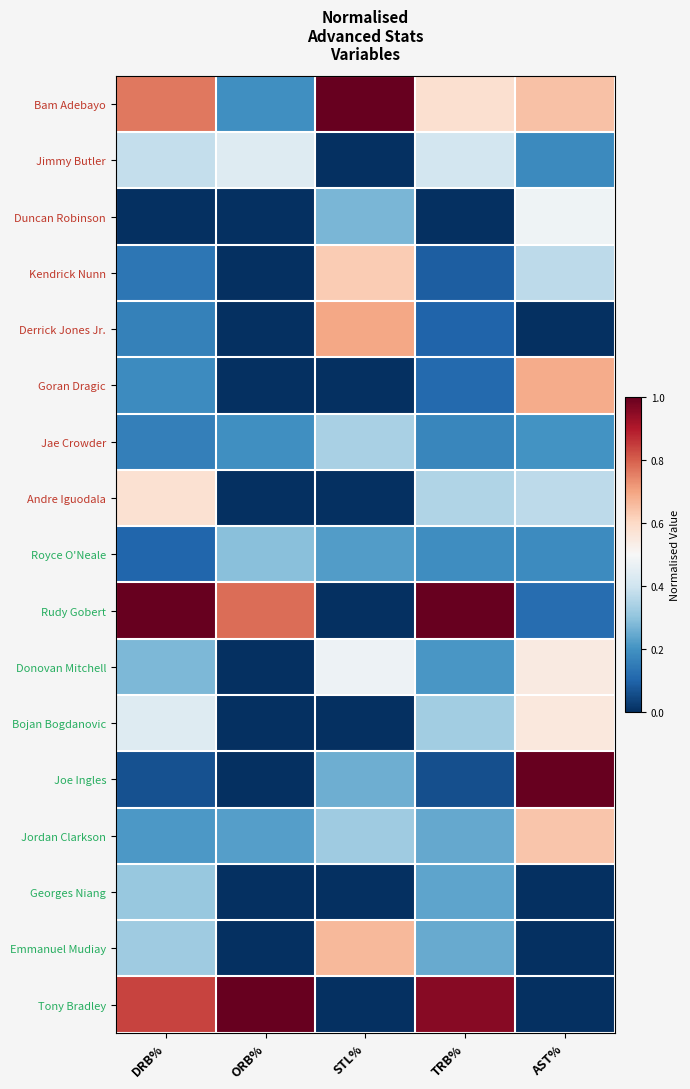

Which series has the widest spread of values?

Rudy Gobert